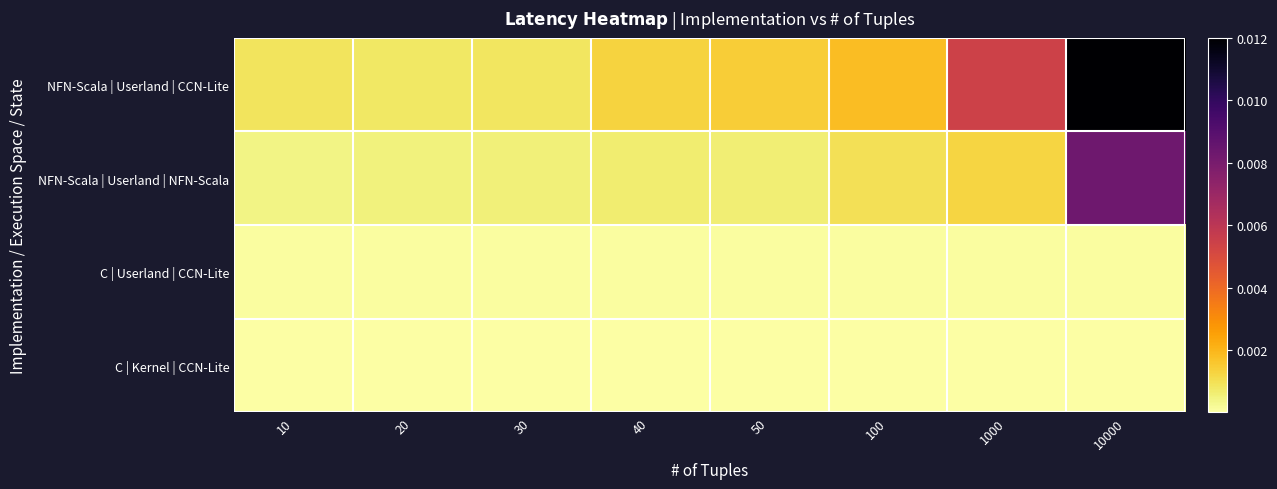

At which category is the sum across all series the highest?

10000